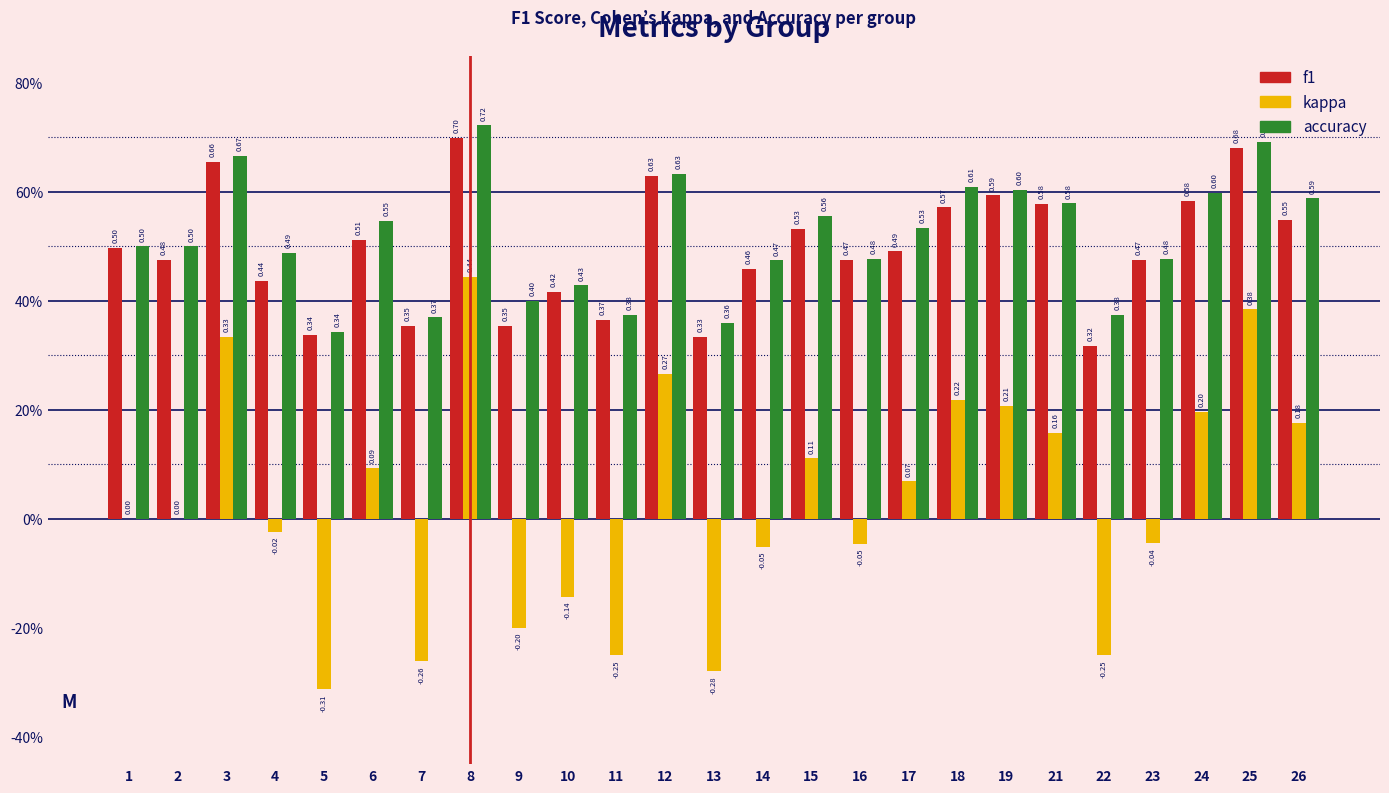

What are all the series names shown in the legend?

f1, kappa, accuracy